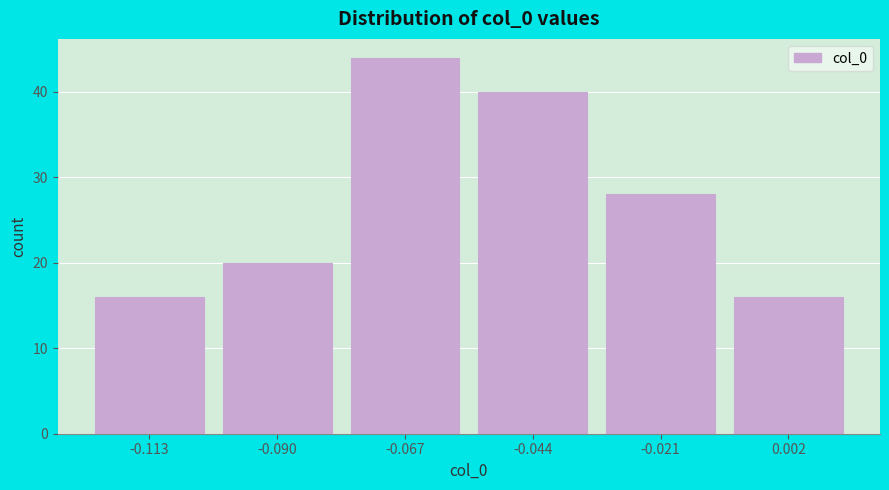

Reading left to right, list every bar in this chart as the range it spans on the x-axis followed by its height. Neither the bar edges nor the heights are printed on the chart, so give them approximately, as read against the axes.

-0.125 to -0.100: 16
-0.100 to -0.080: 20
-0.080 to -0.055: 44
-0.055 to -0.035: 40
-0.035 to -0.010: 28
-0.010 to 0.015: 16